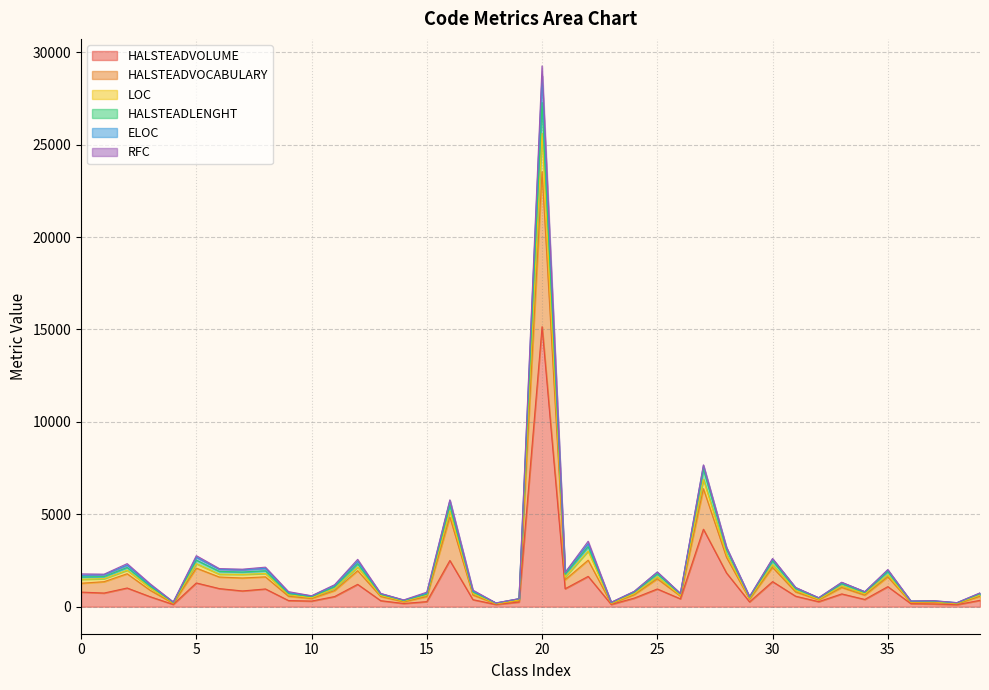

Where is HALSTEADVOLUME nearest to the value 7629?

27